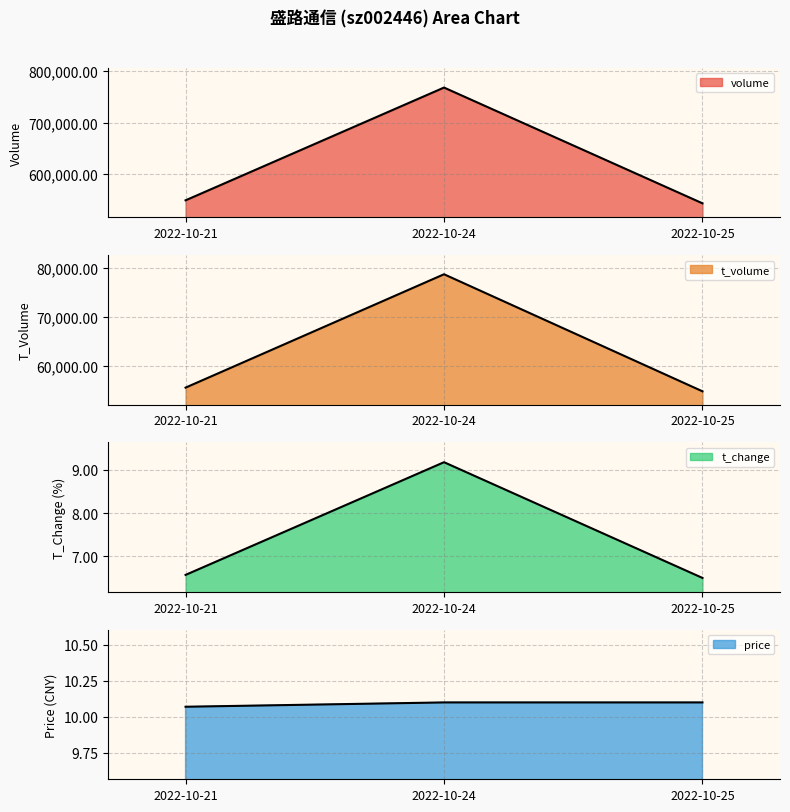

What is the sum of the price values at 2022-10-24 and 2022-10-25?

20.2